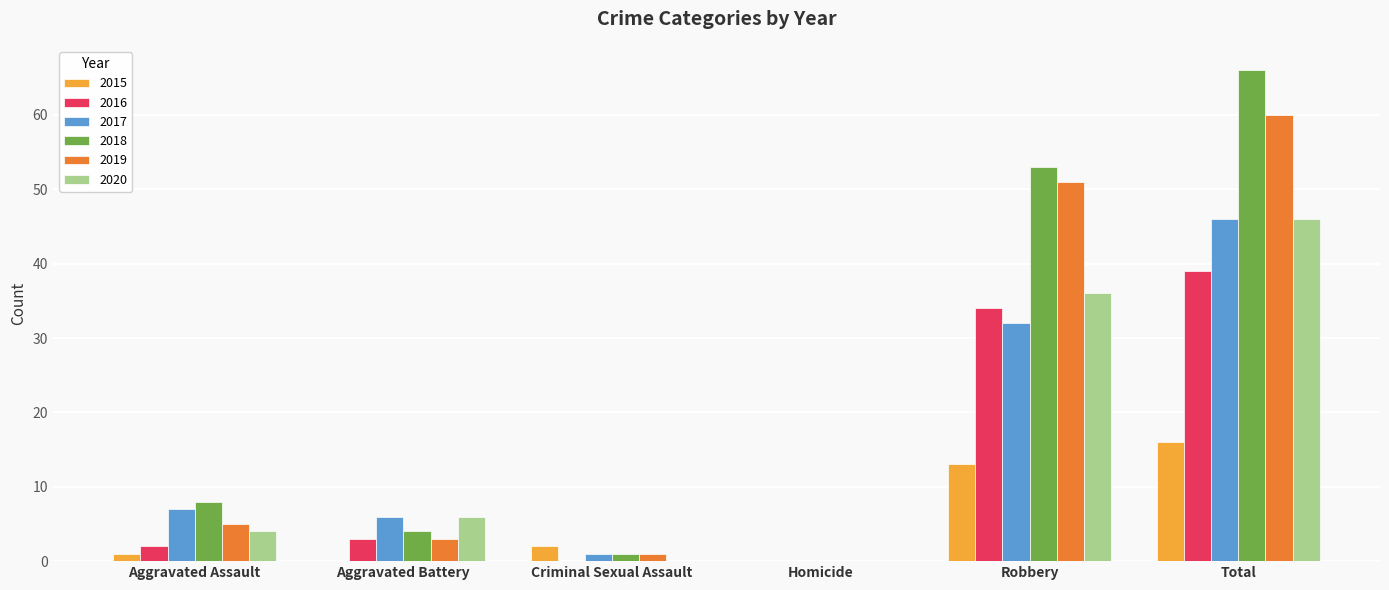

The 2020 series shows 25 at Criminal Sexual Assault. True or false?

False